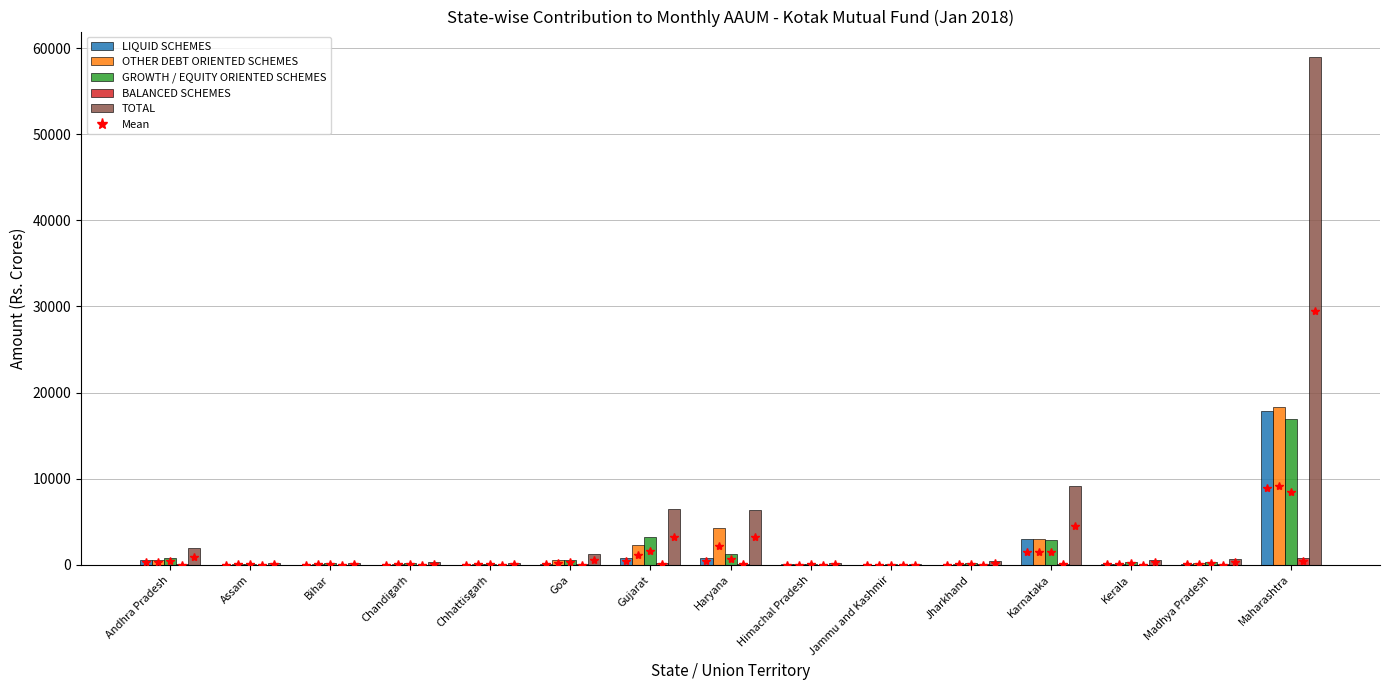

Are the bars horizontal?

No